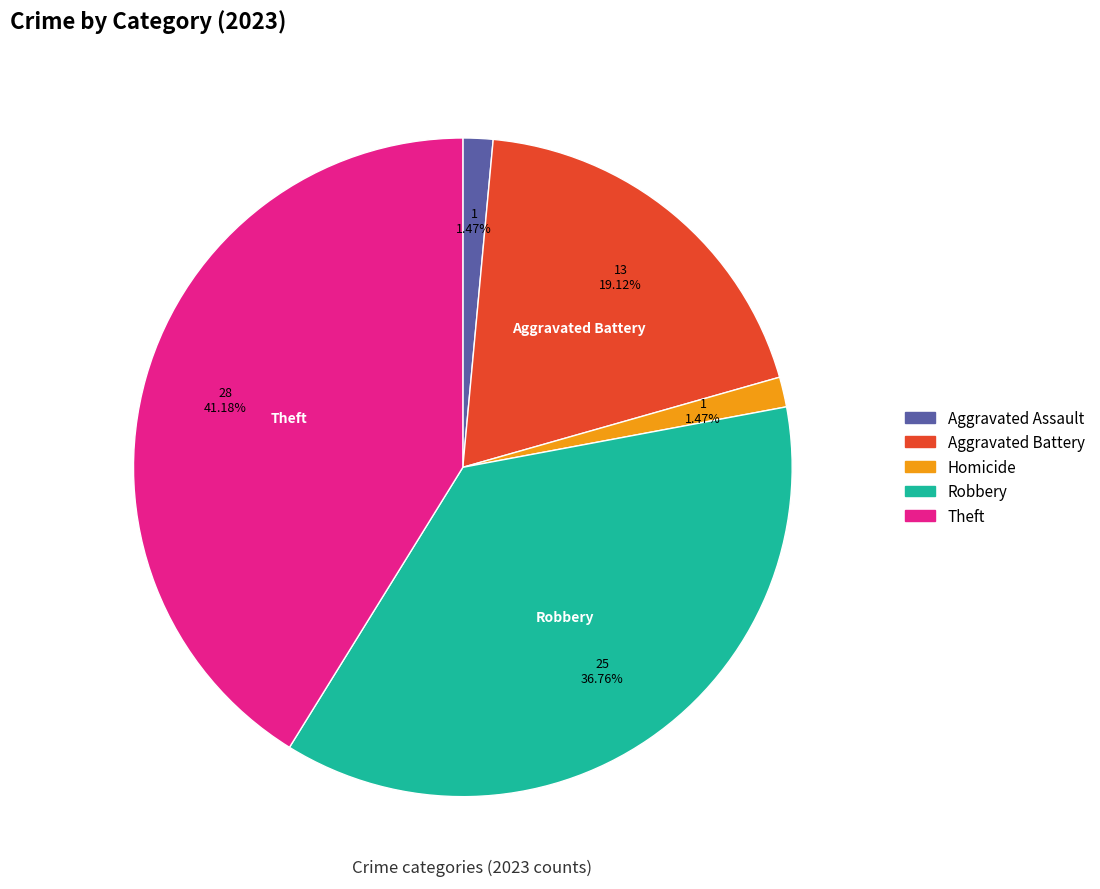

Does any single category account for the majority?

No